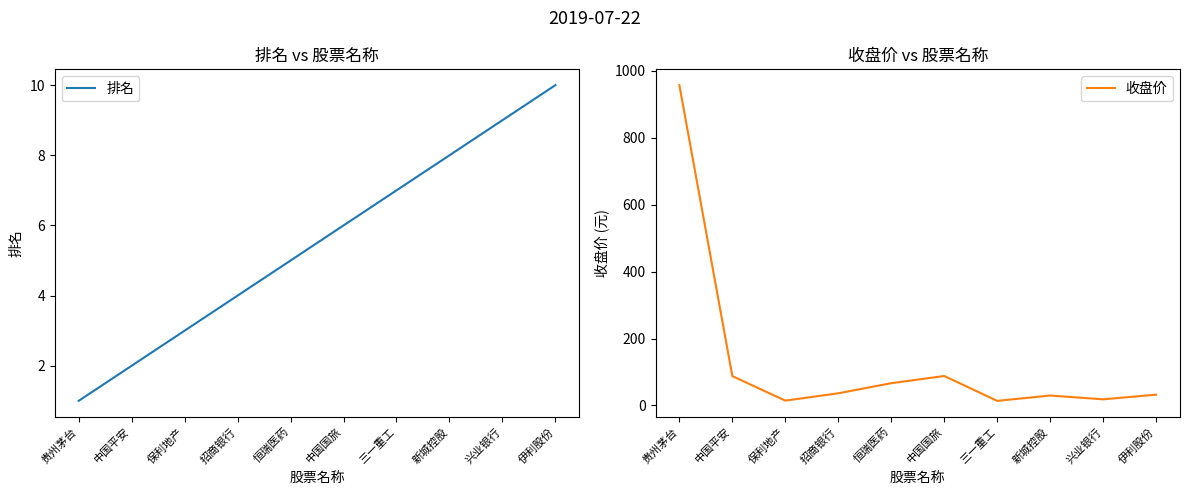

What are all the series names shown in the legend?

排名, 收盘价